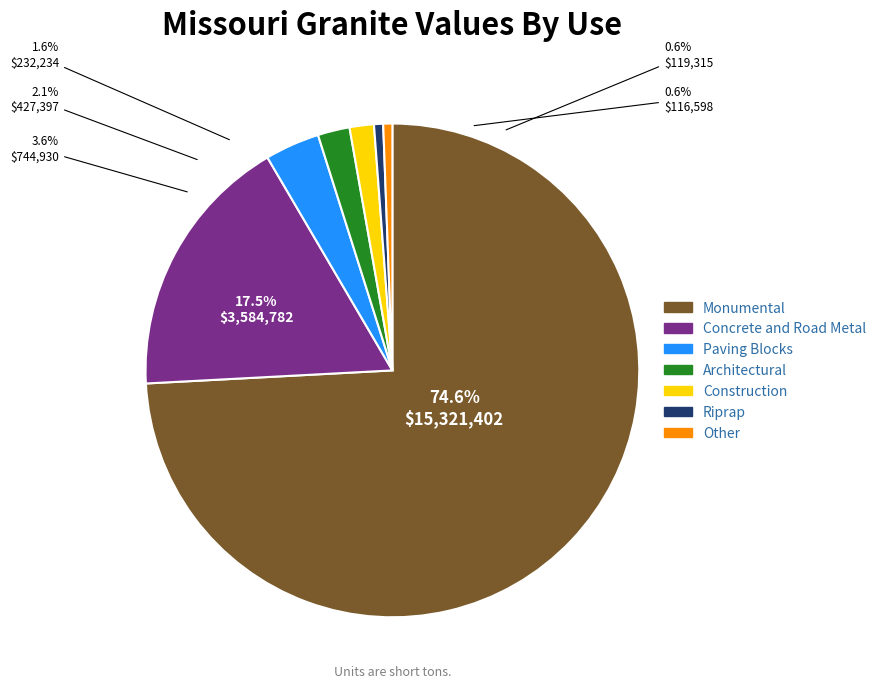

Does any single category account for the majority?

No